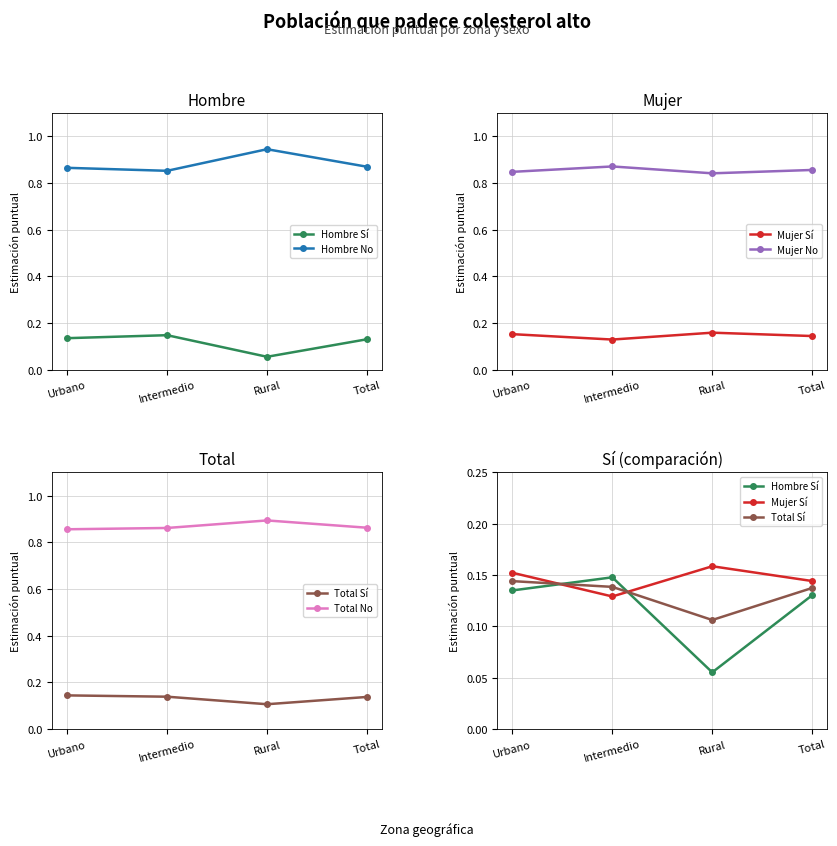

Is the value of Hombre No at Urbano greater than the value of Mujer Sí at Intermedio?

Yes